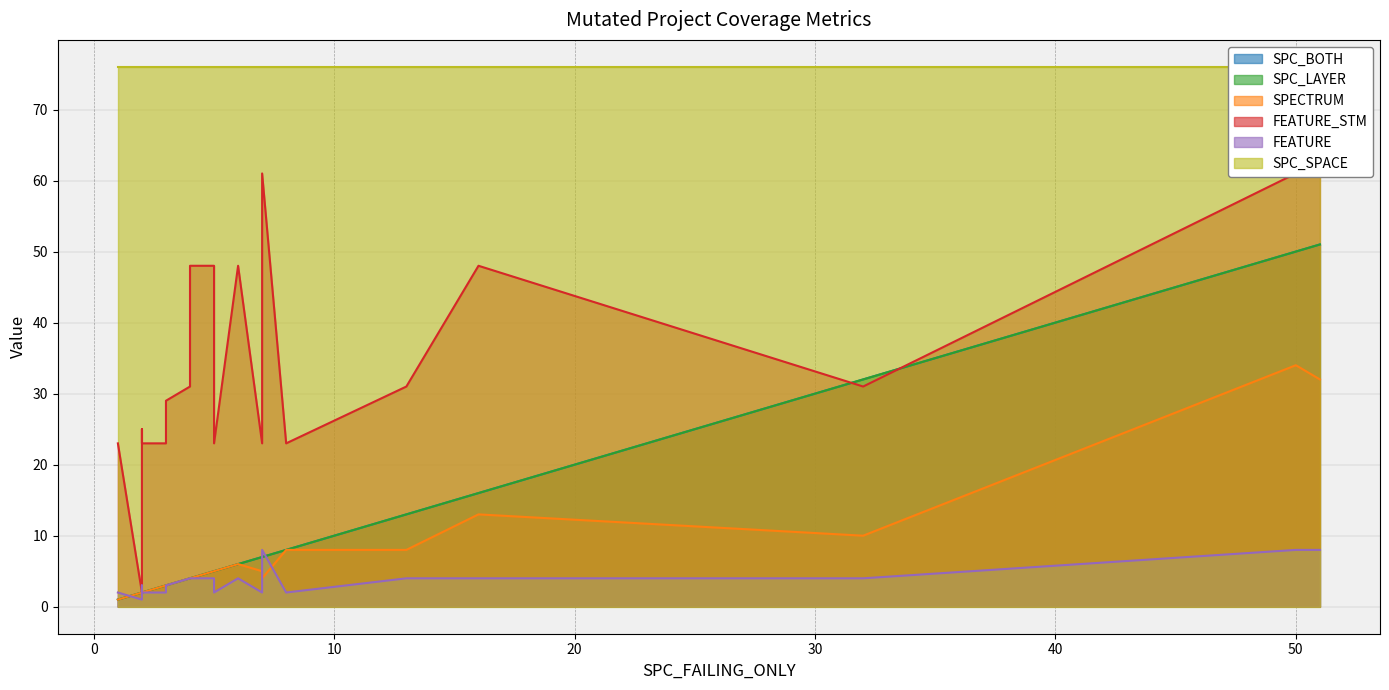

At how many categories does at least one series exceed 29?

22